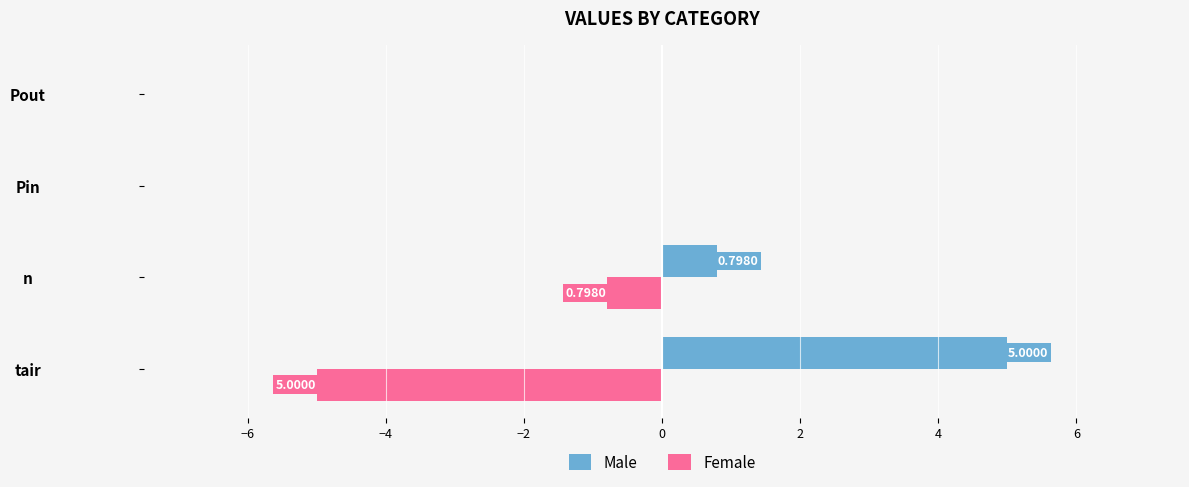

What is the sum of the Male values at tair and Pin?

5.0